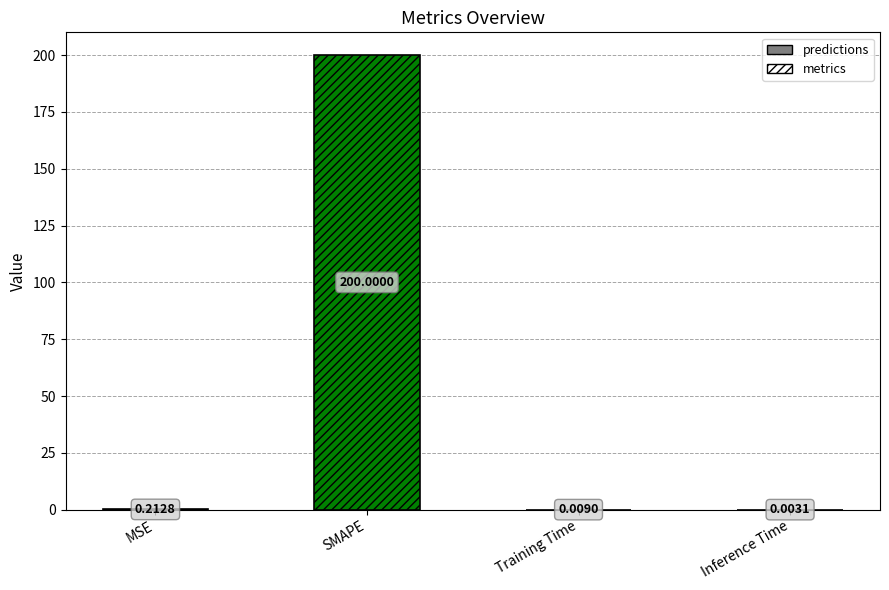

At which category does the chart reach its minimum across all series?

Inference Time